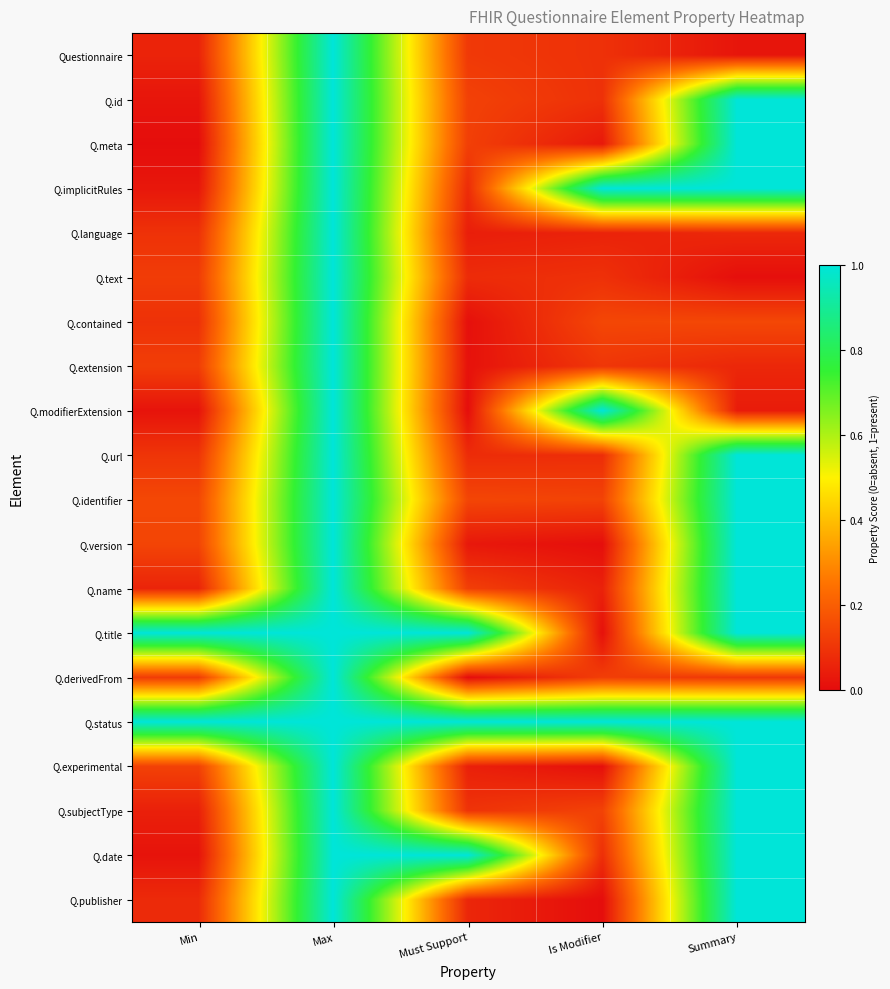

Which label corresponds to the largest value in the chart?

Max